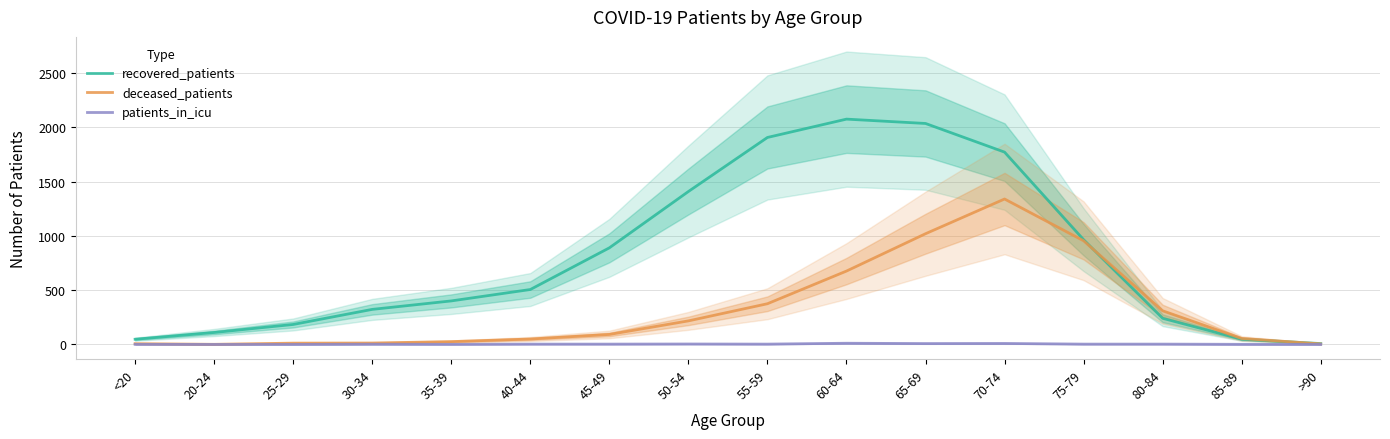

Reading left to right, what are all the values shown in this chart?

recovered_patients: <20=48	20-24=110	25-29=184	30-34=323	35-39=401	40-44=506	45-49=890	50-54=1409	55-59=1907	60-64=2076	65-69=2036	70-74=1772	75-79=965	80-84=241	85-89=48	>90=8
deceased_patients: <20=7	20-24=1	25-29=12	30-34=13	35-39=26	40-44=50	45-49=92	50-54=217	55-59=375	60-64=676	65-69=1020	70-74=1340	75-79=955	80-84=310	85-89=55	>90=5
patients_in_icu: <20=1	20-24=0	25-29=0	30-34=2	35-39=1	40-44=3	45-49=3	50-54=4	55-59=3	60-64=11	65-69=8	70-74=9	75-79=3	80-84=3	85-89=1	>90=0